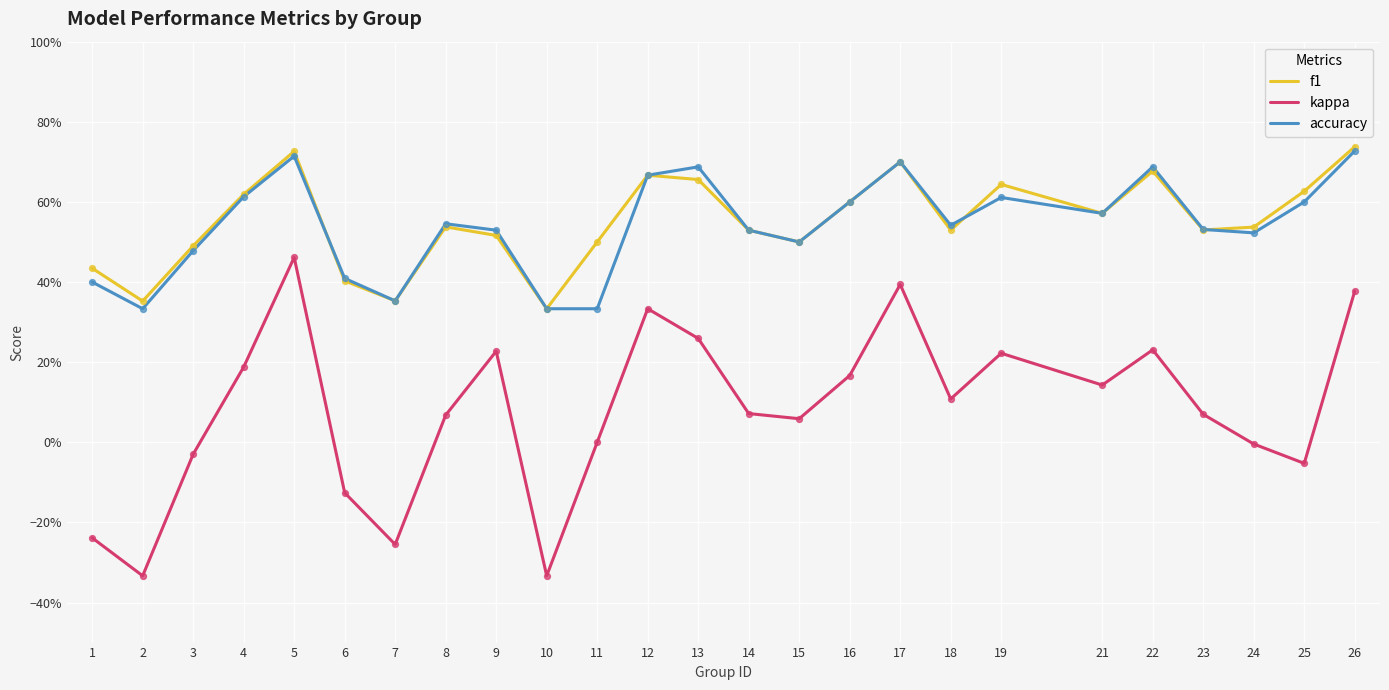

Is the value of accuracy at 22 greater than the value of f1 at 9?

Yes